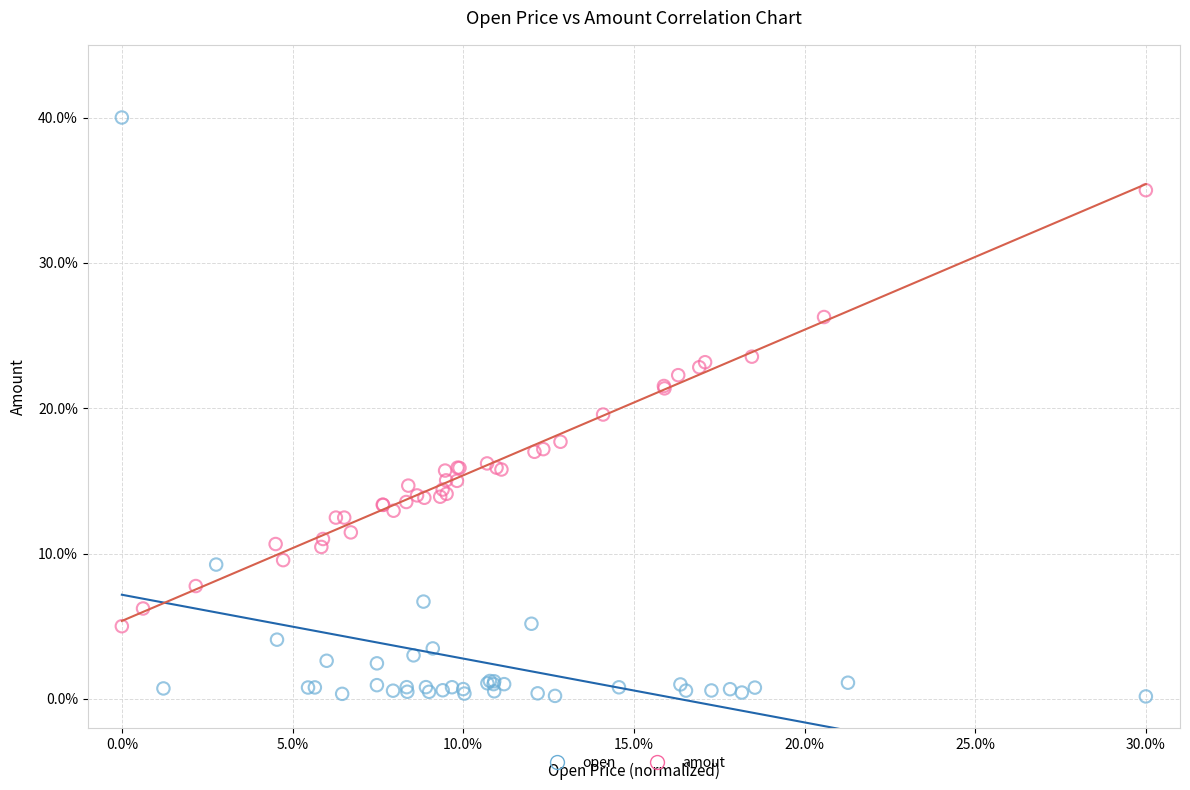

What are all the series names shown in the legend?

open, amout